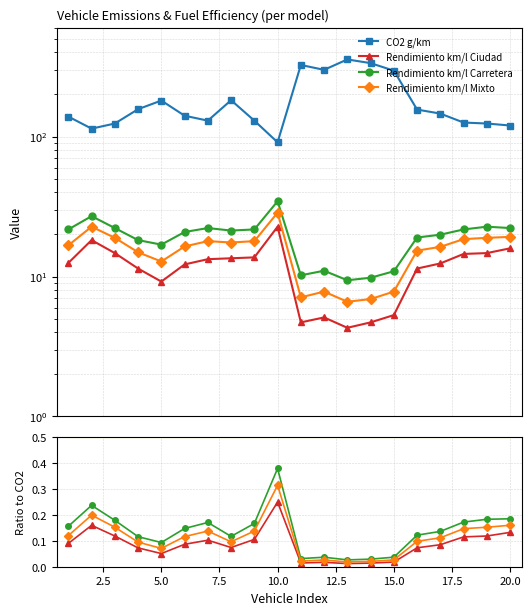

Is it true that Rendimiento km/l Mixto equals 0.0 at 12?

False